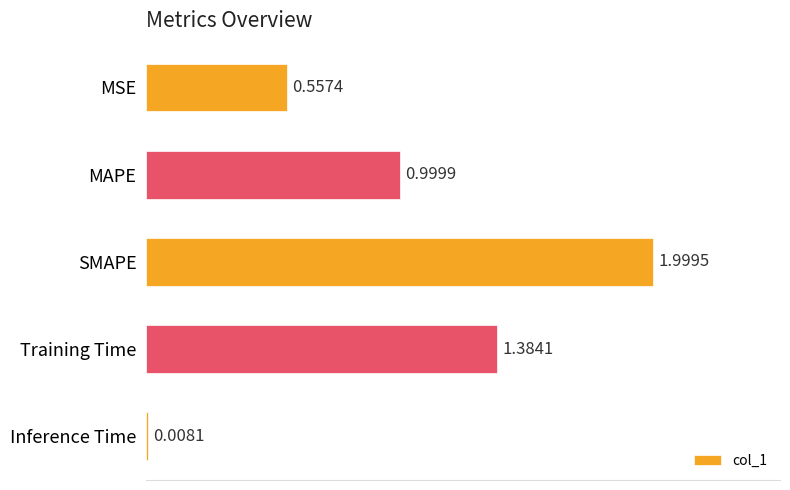

Does the chart contain any negative values?

No